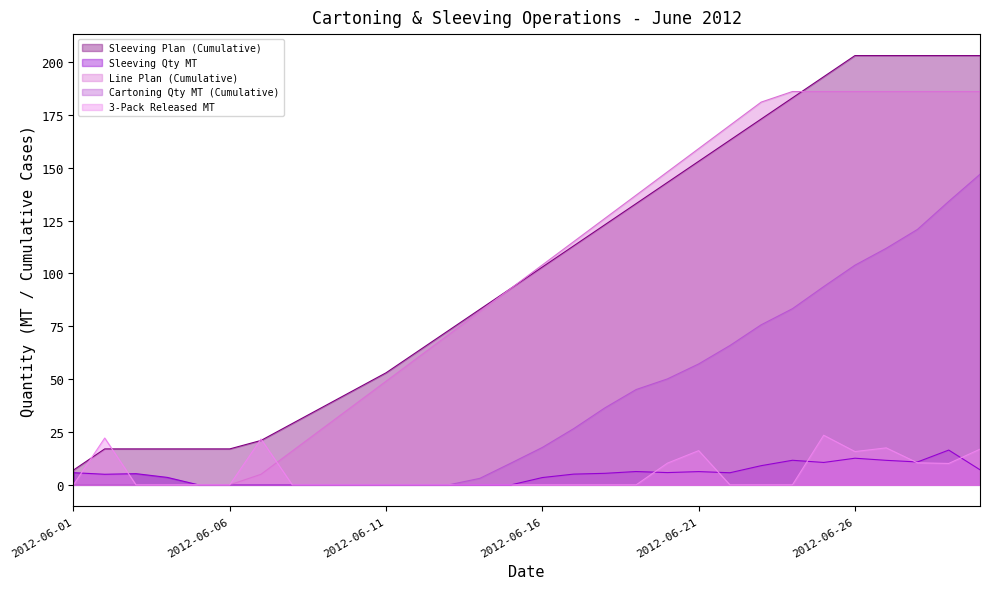

How many lines are shown in the chart?

5